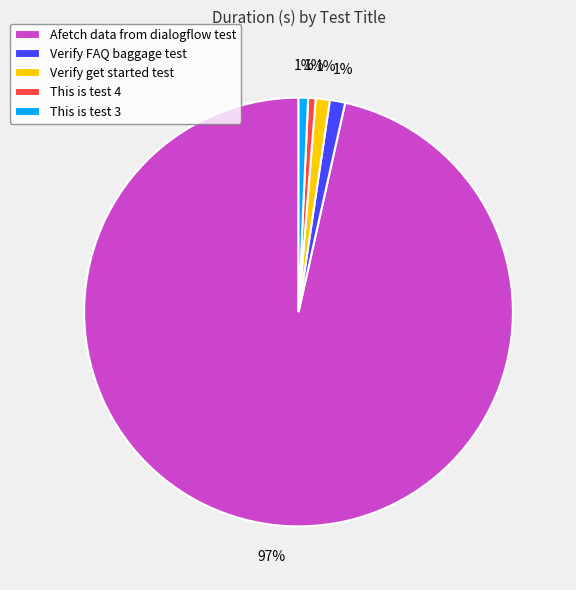

Which category has the biggest portion of the pie?

Afetch data from dialogflow test